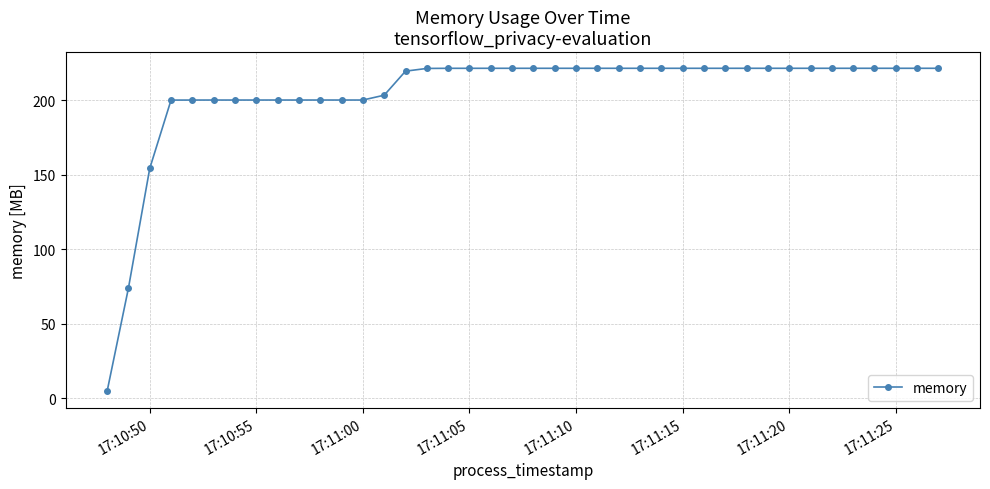

What is the average value?

204.8